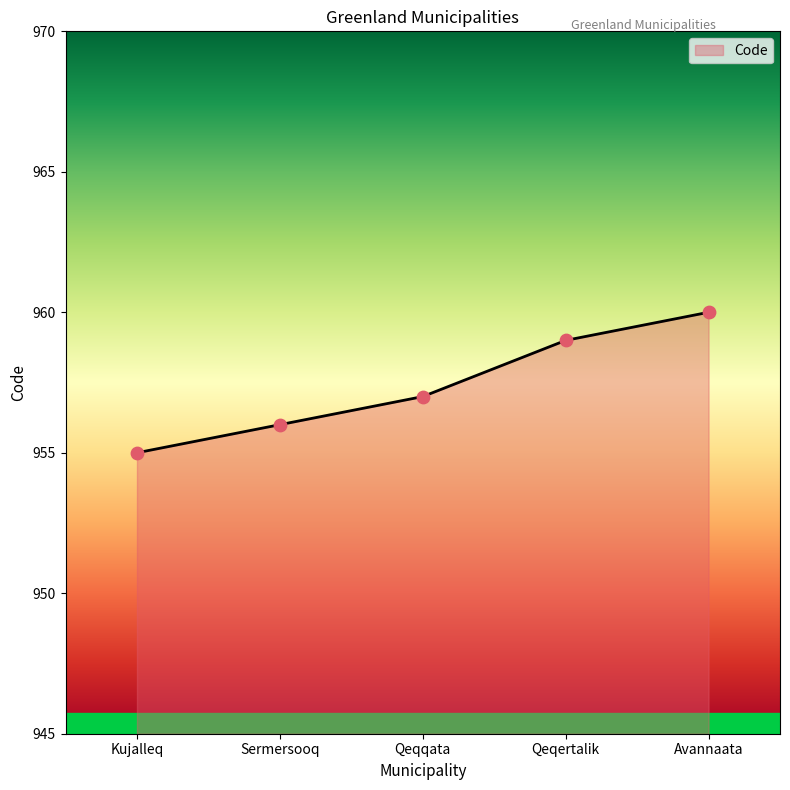

Between Qeqqata and Sermersooq, which is larger?

Qeqqata